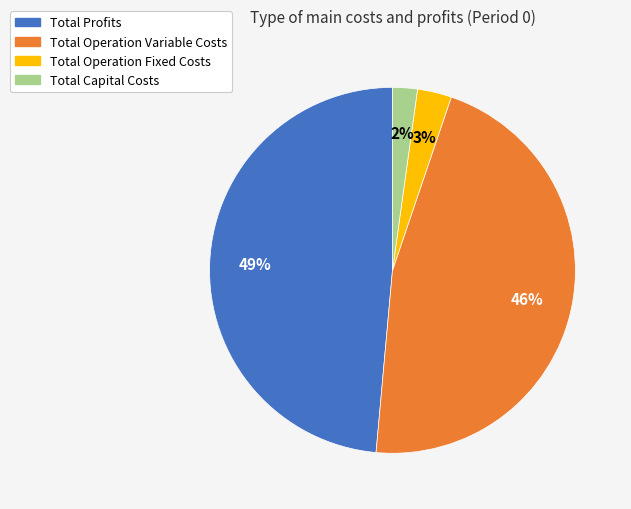

How many slices are in this pie chart?

4